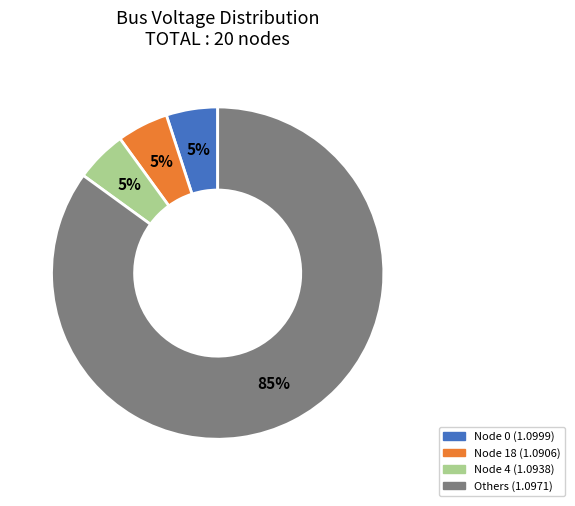

How many slices are in this pie chart?

4